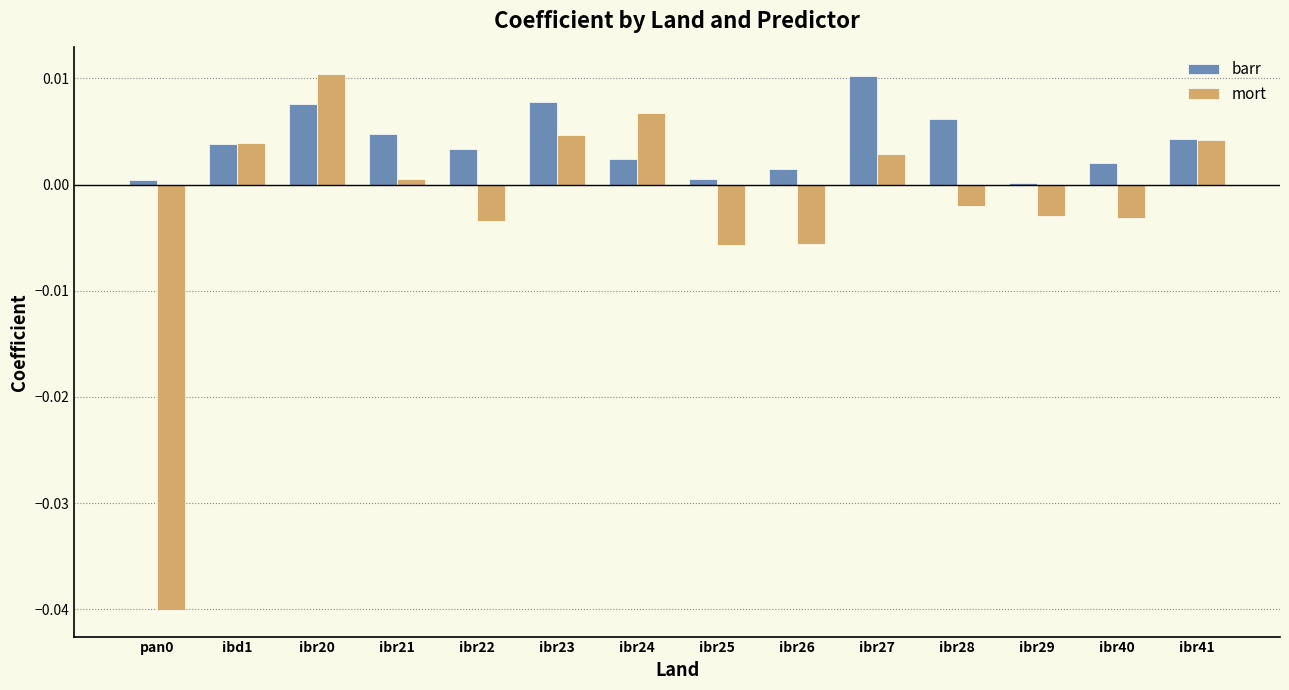

How many groups of bars are there?

14